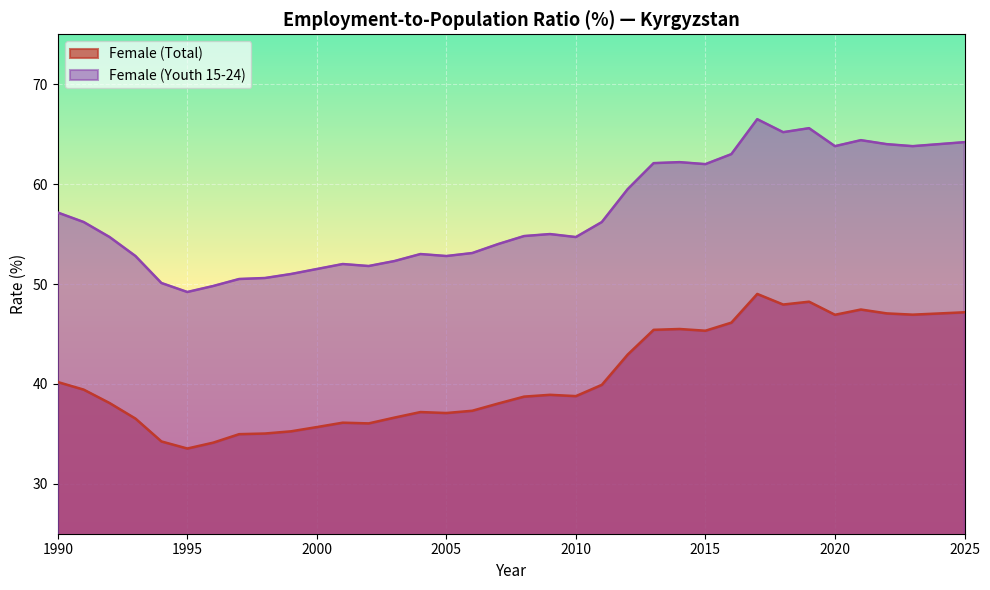

List the series in order of their peak value, lowest first.

Female (Total), Female (Youth 15-24)